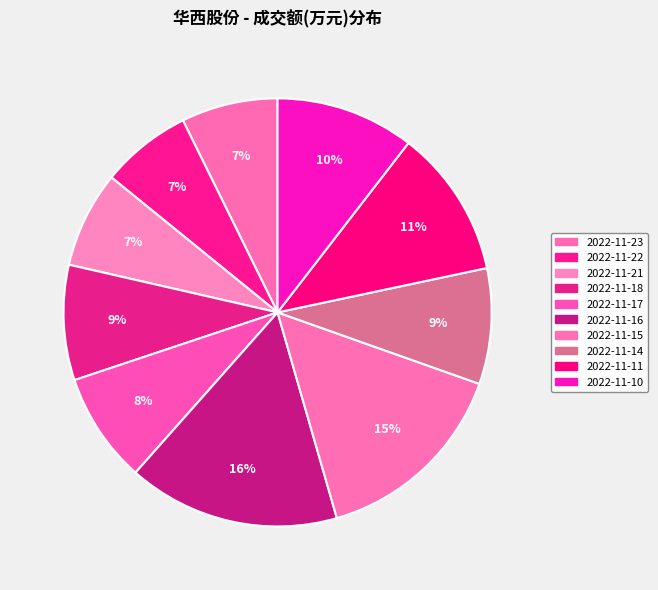

What percentage do 2022-11-10 and 2022-11-14 together represent?

19.2%